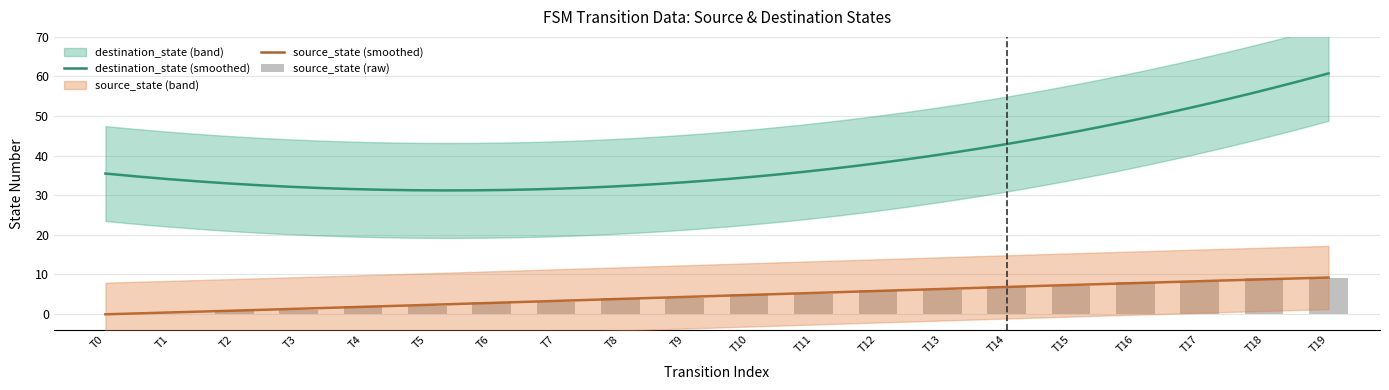

How many categories are shown in the chart?

20